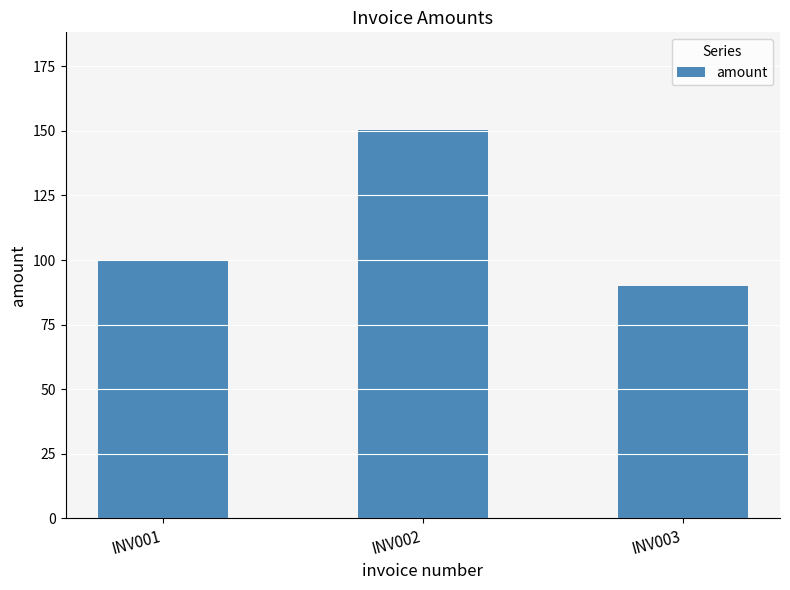

Rank the categories by value from highest to lowest.

INV002, INV001, INV003